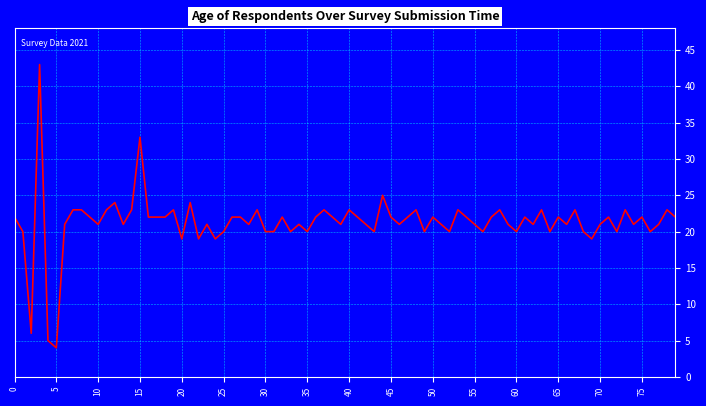

What is the smallest value displayed?

4